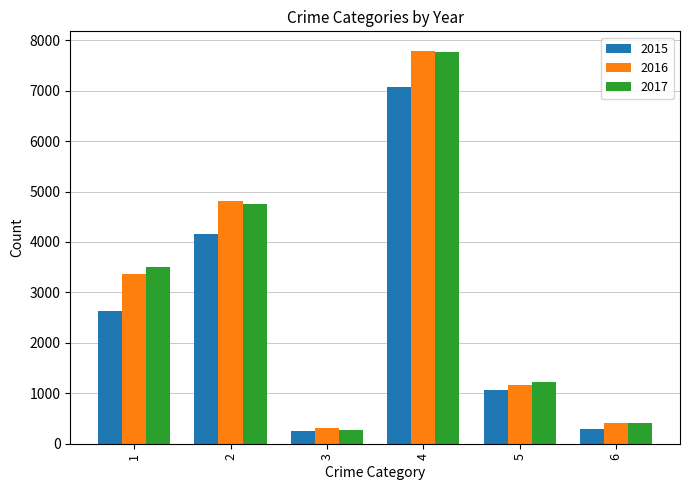

The value of 2015 at 6 is 283. True or false?

True